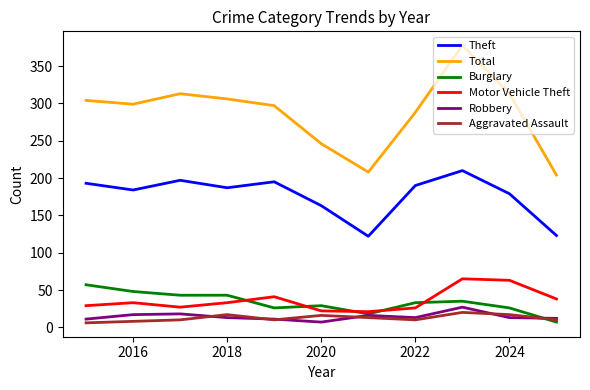

True or false: Motor Vehicle Theft and Total cross at least once.

False